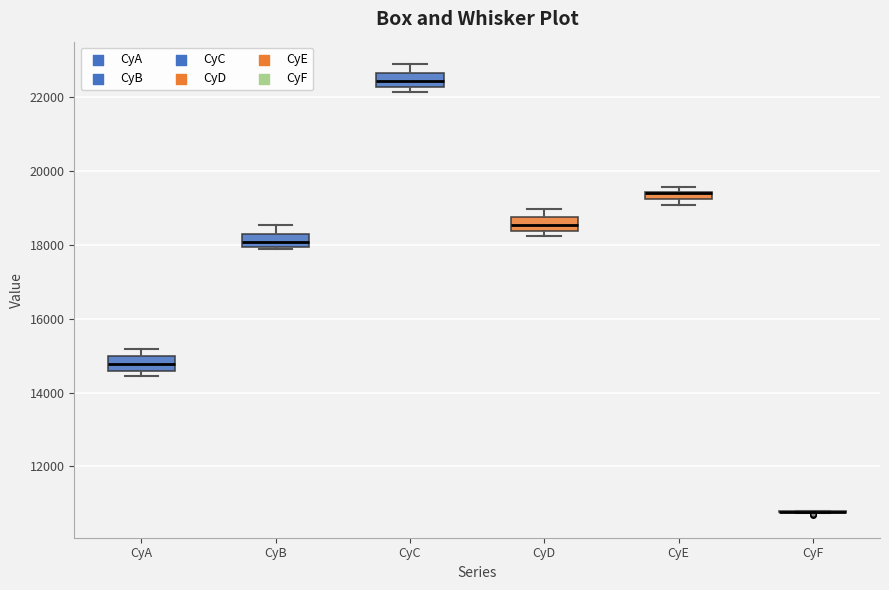

Where does the upper whisker of the box for CyA end on the y-axis? The values are not printed on the chart, so give them approximately, as read against the axis.

15200